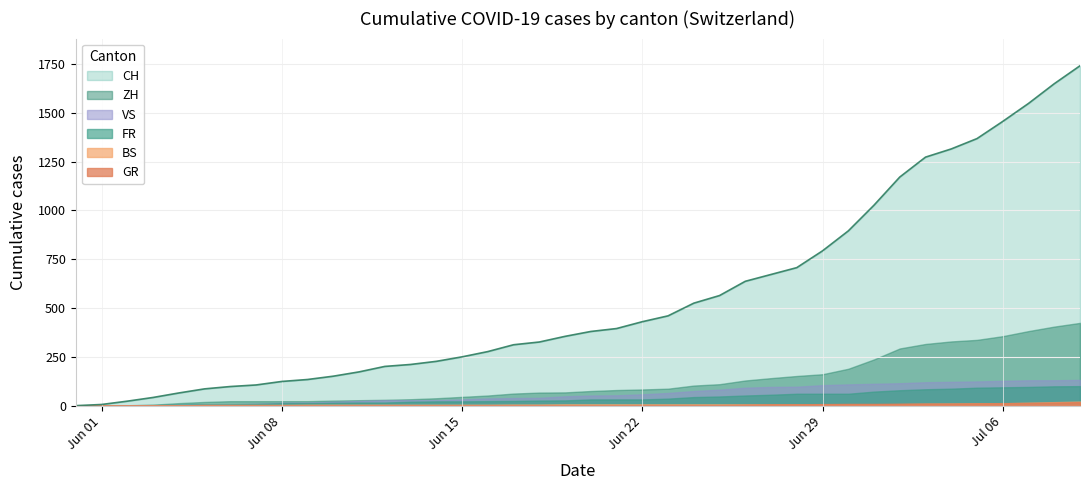

Which series has the widest spread of values?

CH